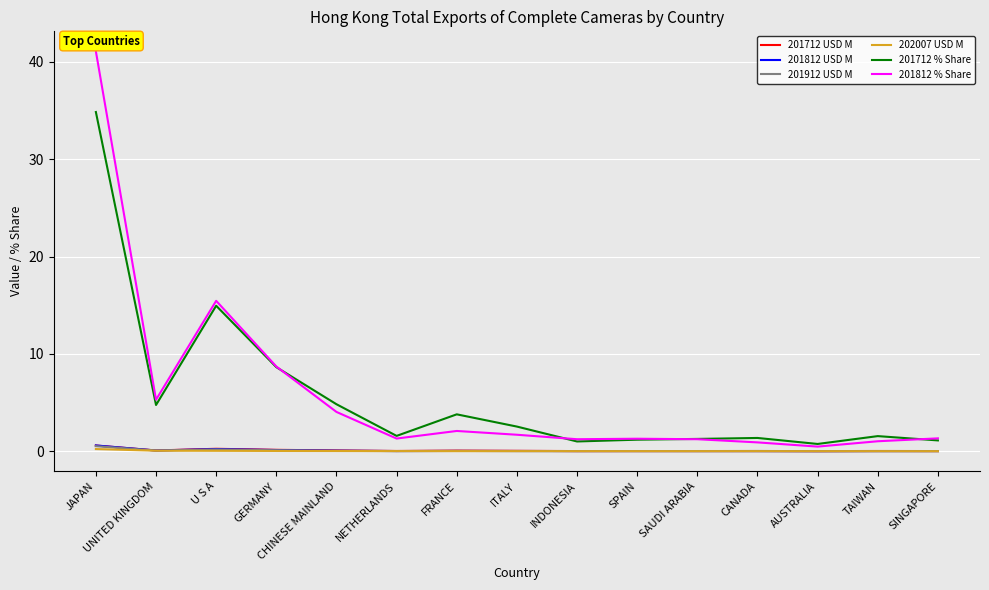

Which series has the largest range (max minus min)?

201812 % Share